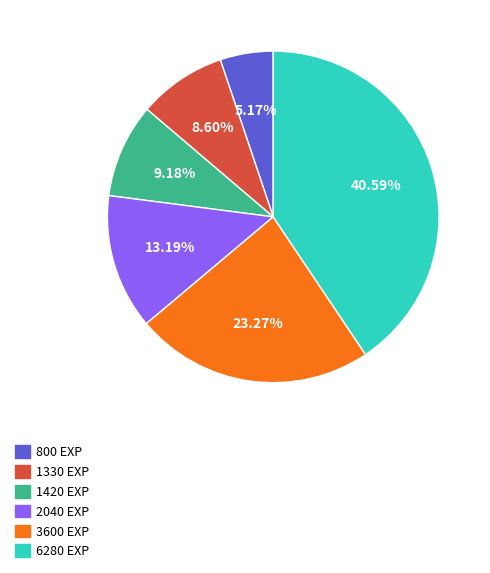

Is there a majority slice in this chart?

No